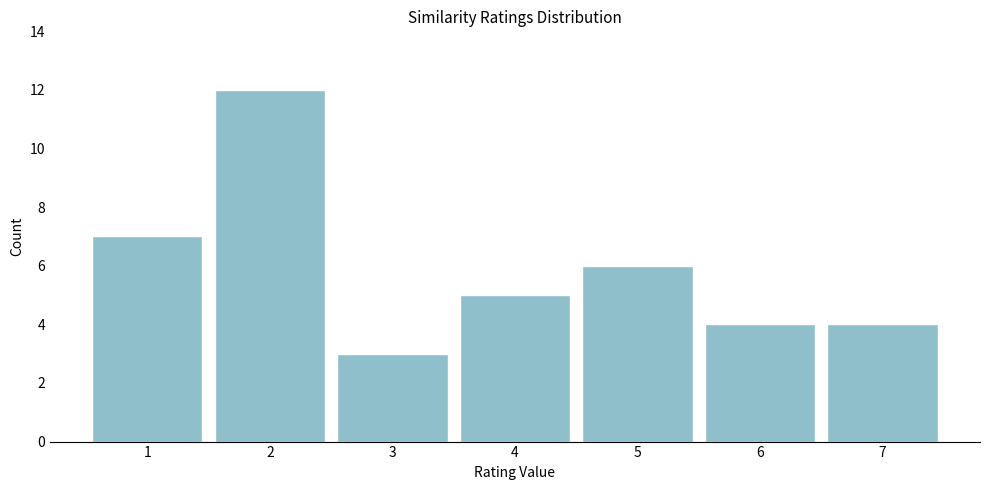

Reading left to right, what are all the values shown in this chart?

1=7	2=12	3=3	4=5	5=6	6=4	7=4